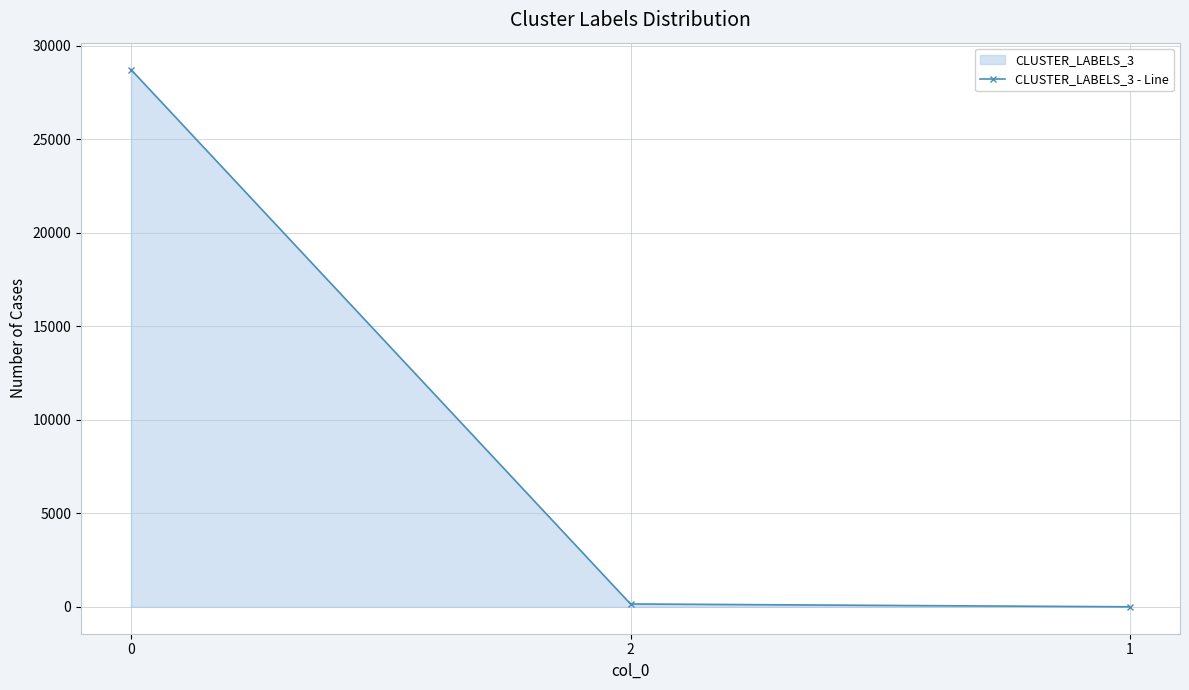

Reading right to left, extract all data points from this chart.

3	155	28723